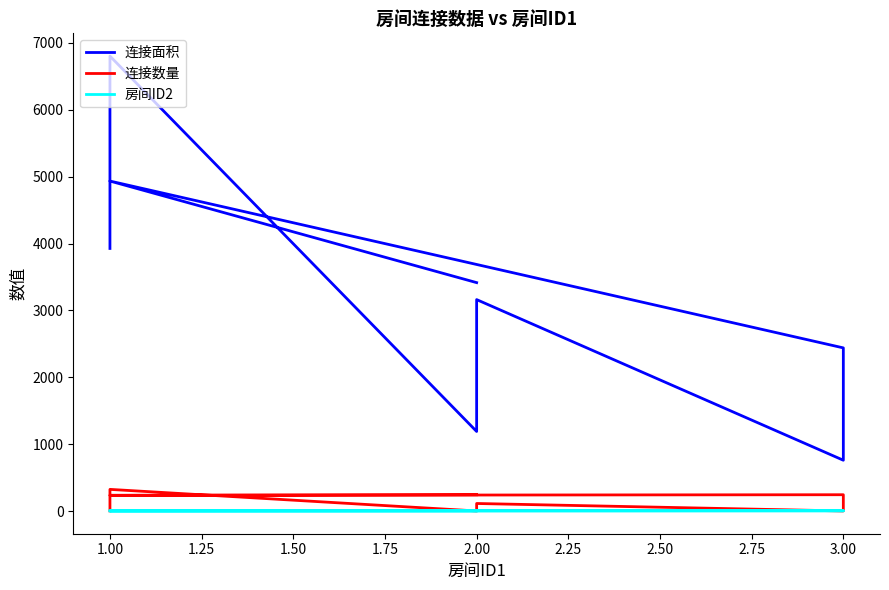

What is the total value across all series at 2.00?

1194